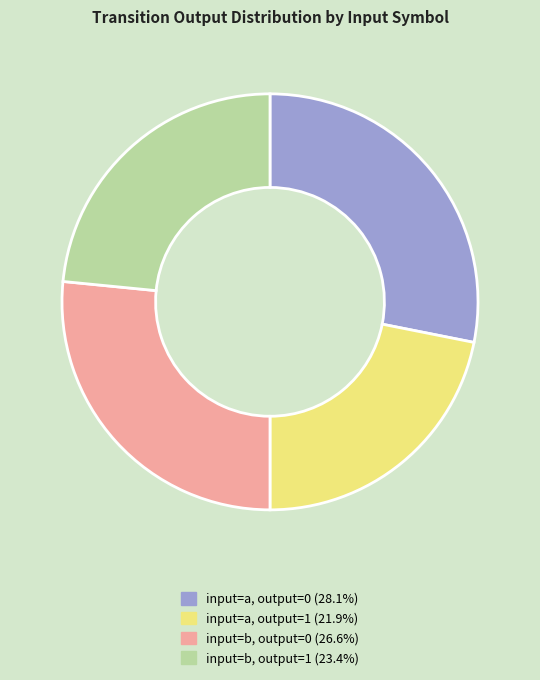

Rank the categories by value from highest to lowest.

input=a, output=0, input=b, output=0, input=b, output=1, input=a, output=1